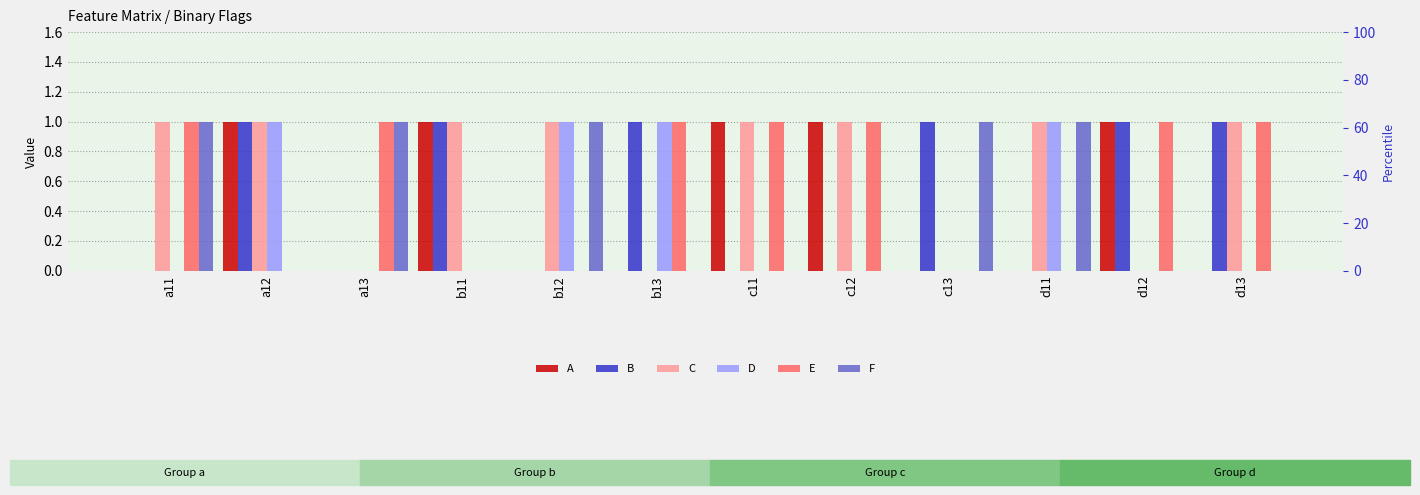

What position from the left is d12?

11